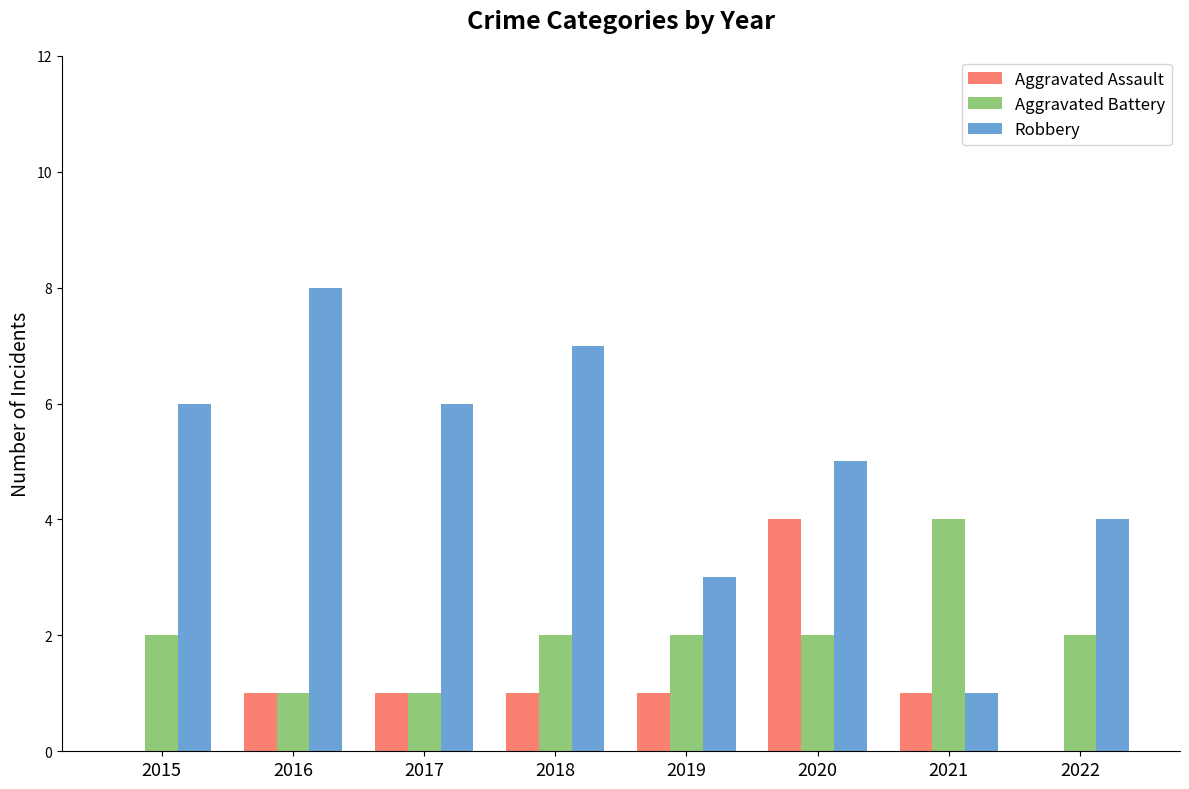

The value of Aggravated Assault at 2017 is 1. True or false?

True